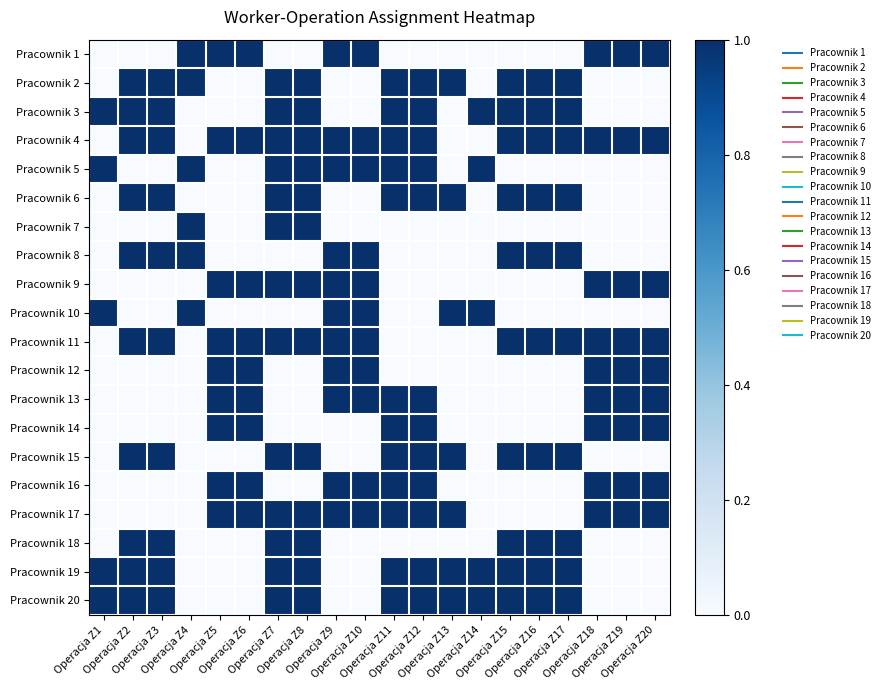

Reading right to left, what are all the values shown in this chart?

Pracownik 1: Operacja Z20=1	Operacja Z19=1	Operacja Z18=1	Operacja Z17=0	Operacja Z16=0	Operacja Z15=0	Operacja Z14=0	Operacja Z13=0	Operacja Z12=0	Operacja Z11=0	Operacja Z10=1	Operacja Z9=1	Operacja Z8=0	Operacja Z7=0	Operacja Z6=1	Operacja Z5=1	Operacja Z4=1	Operacja Z3=0	Operacja Z2=0	Operacja Z1=0
Pracownik 2: Operacja Z20=0	Operacja Z19=0	Operacja Z18=0	Operacja Z17=1	Operacja Z16=1	Operacja Z15=1	Operacja Z14=0	Operacja Z13=1	Operacja Z12=1	Operacja Z11=1	Operacja Z10=0	Operacja Z9=0	Operacja Z8=1	Operacja Z7=1	Operacja Z6=0	Operacja Z5=0	Operacja Z4=1	Operacja Z3=1	Operacja Z2=1	Operacja Z1=0
Pracownik 3: Operacja Z20=0	Operacja Z19=0	Operacja Z18=0	Operacja Z17=1	Operacja Z16=1	Operacja Z15=1	Operacja Z14=1	Operacja Z13=0	Operacja Z12=1	Operacja Z11=1	Operacja Z10=0	Operacja Z9=0	Operacja Z8=1	Operacja Z7=1	Operacja Z6=0	Operacja Z5=0	Operacja Z4=0	Operacja Z3=1	Operacja Z2=1	Operacja Z1=1
Pracownik 4: Operacja Z20=1	Operacja Z19=1	Operacja Z18=1	Operacja Z17=1	Operacja Z16=1	Operacja Z15=1	Operacja Z14=0	Operacja Z13=0	Operacja Z12=1	Operacja Z11=1	Operacja Z10=1	Operacja Z9=1	Operacja Z8=1	Operacja Z7=1	Operacja Z6=1	Operacja Z5=1	Operacja Z4=0	Operacja Z3=1	Operacja Z2=1	Operacja Z1=0
Pracownik 5: Operacja Z20=0	Operacja Z19=0	Operacja Z18=0	Operacja Z17=0	Operacja Z16=0	Operacja Z15=0	Operacja Z14=1	Operacja Z13=0	Operacja Z12=1	Operacja Z11=1	Operacja Z10=1	Operacja Z9=1	Operacja Z8=1	Operacja Z7=1	Operacja Z6=0	Operacja Z5=0	Operacja Z4=1	Operacja Z3=0	Operacja Z2=0	Operacja Z1=1
Pracownik 6: Operacja Z20=0	Operacja Z19=0	Operacja Z18=0	Operacja Z17=1	Operacja Z16=1	Operacja Z15=1	Operacja Z14=0	Operacja Z13=1	Operacja Z12=1	Operacja Z11=1	Operacja Z10=0	Operacja Z9=0	Operacja Z8=1	Operacja Z7=1	Operacja Z6=0	Operacja Z5=0	Operacja Z4=0	Operacja Z3=1	Operacja Z2=1	Operacja Z1=0
Pracownik 7: Operacja Z20=0	Operacja Z19=0	Operacja Z18=0	Operacja Z17=0	Operacja Z16=0	Operacja Z15=0	Operacja Z14=0	Operacja Z13=0	Operacja Z12=0	Operacja Z11=0	Operacja Z10=0	Operacja Z9=0	Operacja Z8=1	Operacja Z7=1	Operacja Z6=0	Operacja Z5=0	Operacja Z4=1	Operacja Z3=0	Operacja Z2=0	Operacja Z1=0
Pracownik 8: Operacja Z20=0	Operacja Z19=0	Operacja Z18=0	Operacja Z17=1	Operacja Z16=1	Operacja Z15=1	Operacja Z14=0	Operacja Z13=0	Operacja Z12=0	Operacja Z11=0	Operacja Z10=1	Operacja Z9=1	Operacja Z8=0	Operacja Z7=0	Operacja Z6=0	Operacja Z5=0	Operacja Z4=1	Operacja Z3=1	Operacja Z2=1	Operacja Z1=0
Pracownik 9: Operacja Z20=1	Operacja Z19=1	Operacja Z18=1	Operacja Z17=0	Operacja Z16=0	Operacja Z15=0	Operacja Z14=0	Operacja Z13=0	Operacja Z12=0	Operacja Z11=0	Operacja Z10=1	Operacja Z9=1	Operacja Z8=1	Operacja Z7=1	Operacja Z6=1	Operacja Z5=1	Operacja Z4=0	Operacja Z3=0	Operacja Z2=0	Operacja Z1=0
Pracownik 10: Operacja Z20=0	Operacja Z19=0	Operacja Z18=0	Operacja Z17=0	Operacja Z16=0	Operacja Z15=0	Operacja Z14=1	Operacja Z13=1	Operacja Z12=0	Operacja Z11=0	Operacja Z10=1	Operacja Z9=1	Operacja Z8=0	Operacja Z7=0	Operacja Z6=0	Operacja Z5=0	Operacja Z4=1	Operacja Z3=0	Operacja Z2=0	Operacja Z1=1
Pracownik 11: Operacja Z20=1	Operacja Z19=1	Operacja Z18=1	Operacja Z17=1	Operacja Z16=1	Operacja Z15=1	Operacja Z14=0	Operacja Z13=0	Operacja Z12=0	Operacja Z11=0	Operacja Z10=1	Operacja Z9=1	Operacja Z8=1	Operacja Z7=1	Operacja Z6=1	Operacja Z5=1	Operacja Z4=0	Operacja Z3=1	Operacja Z2=1	Operacja Z1=0
Pracownik 12: Operacja Z20=1	Operacja Z19=1	Operacja Z18=1	Operacja Z17=0	Operacja Z16=0	Operacja Z15=0	Operacja Z14=0	Operacja Z13=0	Operacja Z12=0	Operacja Z11=0	Operacja Z10=1	Operacja Z9=1	Operacja Z8=0	Operacja Z7=0	Operacja Z6=1	Operacja Z5=1	Operacja Z4=0	Operacja Z3=0	Operacja Z2=0	Operacja Z1=0
Pracownik 13: Operacja Z20=1	Operacja Z19=1	Operacja Z18=1	Operacja Z17=0	Operacja Z16=0	Operacja Z15=0	Operacja Z14=0	Operacja Z13=0	Operacja Z12=1	Operacja Z11=1	Operacja Z10=1	Operacja Z9=1	Operacja Z8=0	Operacja Z7=0	Operacja Z6=1	Operacja Z5=1	Operacja Z4=0	Operacja Z3=0	Operacja Z2=0	Operacja Z1=0
Pracownik 14: Operacja Z20=1	Operacja Z19=1	Operacja Z18=1	Operacja Z17=0	Operacja Z16=0	Operacja Z15=0	Operacja Z14=0	Operacja Z13=0	Operacja Z12=1	Operacja Z11=1	Operacja Z10=0	Operacja Z9=0	Operacja Z8=0	Operacja Z7=0	Operacja Z6=1	Operacja Z5=1	Operacja Z4=0	Operacja Z3=0	Operacja Z2=0	Operacja Z1=0
Pracownik 15: Operacja Z20=0	Operacja Z19=0	Operacja Z18=0	Operacja Z17=1	Operacja Z16=1	Operacja Z15=1	Operacja Z14=0	Operacja Z13=1	Operacja Z12=1	Operacja Z11=1	Operacja Z10=0	Operacja Z9=0	Operacja Z8=1	Operacja Z7=1	Operacja Z6=0	Operacja Z5=0	Operacja Z4=0	Operacja Z3=1	Operacja Z2=1	Operacja Z1=0
Pracownik 16: Operacja Z20=1	Operacja Z19=1	Operacja Z18=1	Operacja Z17=0	Operacja Z16=0	Operacja Z15=0	Operacja Z14=0	Operacja Z13=0	Operacja Z12=1	Operacja Z11=1	Operacja Z10=1	Operacja Z9=1	Operacja Z8=0	Operacja Z7=0	Operacja Z6=1	Operacja Z5=1	Operacja Z4=0	Operacja Z3=0	Operacja Z2=0	Operacja Z1=0
Pracownik 17: Operacja Z20=1	Operacja Z19=1	Operacja Z18=1	Operacja Z17=0	Operacja Z16=0	Operacja Z15=0	Operacja Z14=0	Operacja Z13=1	Operacja Z12=1	Operacja Z11=1	Operacja Z10=1	Operacja Z9=1	Operacja Z8=1	Operacja Z7=1	Operacja Z6=1	Operacja Z5=1	Operacja Z4=0	Operacja Z3=0	Operacja Z2=0	Operacja Z1=0
Pracownik 18: Operacja Z20=0	Operacja Z19=0	Operacja Z18=0	Operacja Z17=1	Operacja Z16=1	Operacja Z15=1	Operacja Z14=0	Operacja Z13=0	Operacja Z12=0	Operacja Z11=0	Operacja Z10=0	Operacja Z9=0	Operacja Z8=1	Operacja Z7=1	Operacja Z6=0	Operacja Z5=0	Operacja Z4=0	Operacja Z3=1	Operacja Z2=1	Operacja Z1=0
Pracownik 19: Operacja Z20=0	Operacja Z19=0	Operacja Z18=0	Operacja Z17=1	Operacja Z16=1	Operacja Z15=1	Operacja Z14=1	Operacja Z13=1	Operacja Z12=1	Operacja Z11=1	Operacja Z10=0	Operacja Z9=0	Operacja Z8=1	Operacja Z7=1	Operacja Z6=0	Operacja Z5=0	Operacja Z4=0	Operacja Z3=1	Operacja Z2=1	Operacja Z1=1
Pracownik 20: Operacja Z20=0	Operacja Z19=0	Operacja Z18=0	Operacja Z17=1	Operacja Z16=1	Operacja Z15=1	Operacja Z14=1	Operacja Z13=1	Operacja Z12=1	Operacja Z11=1	Operacja Z10=0	Operacja Z9=0	Operacja Z8=1	Operacja Z7=1	Operacja Z6=0	Operacja Z5=0	Operacja Z4=0	Operacja Z3=1	Operacja Z2=1	Operacja Z1=1